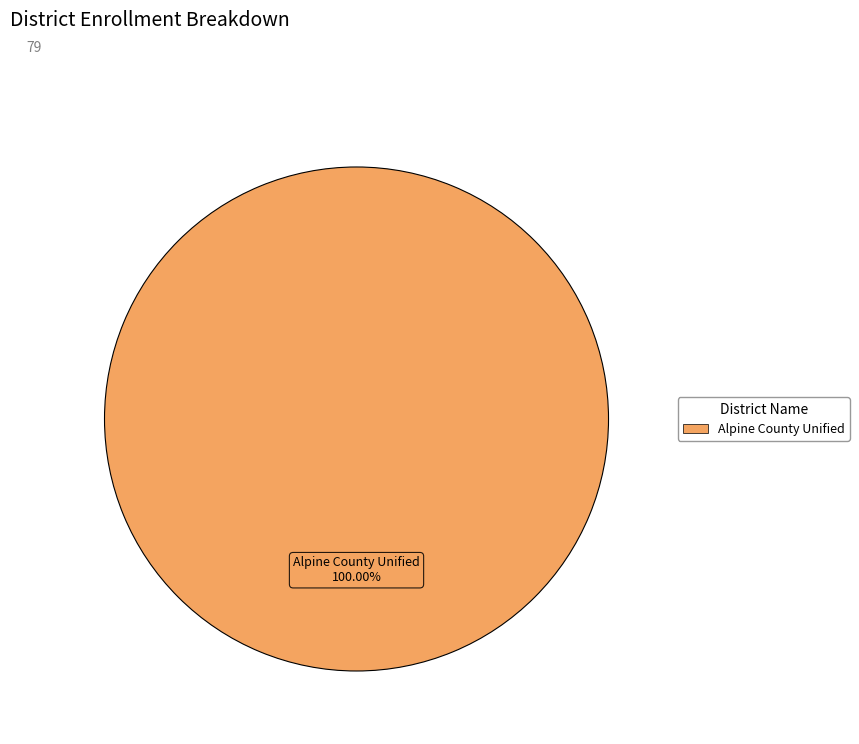

Does any single category account for the majority?

Yes